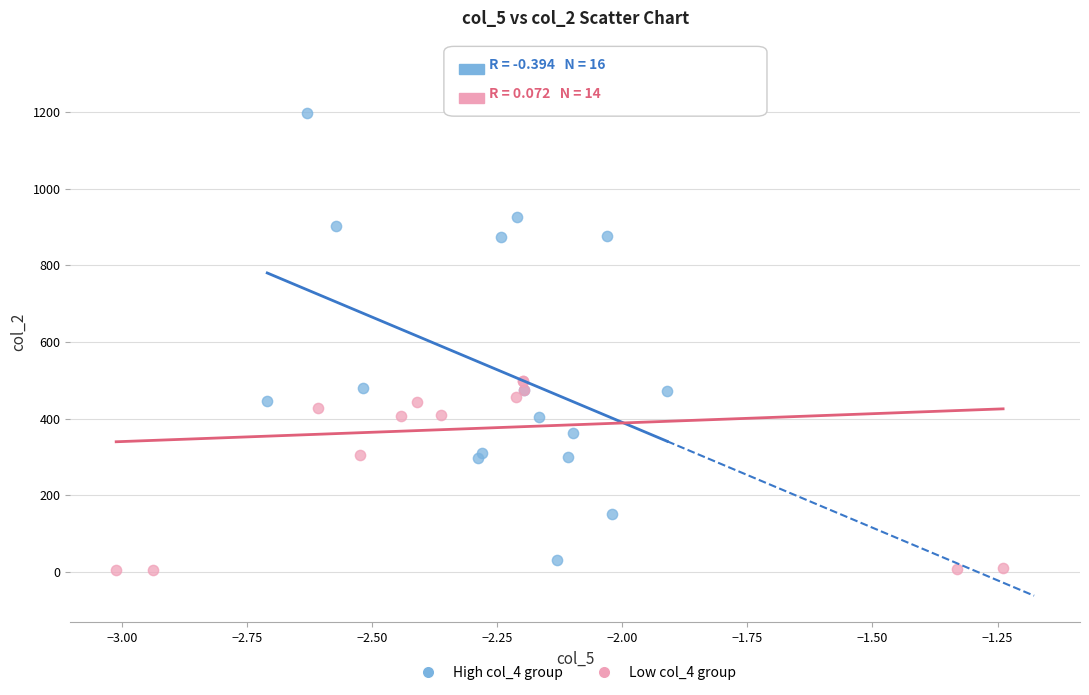

Which series has the largest Y range (max minus min)?

Low col_4 group